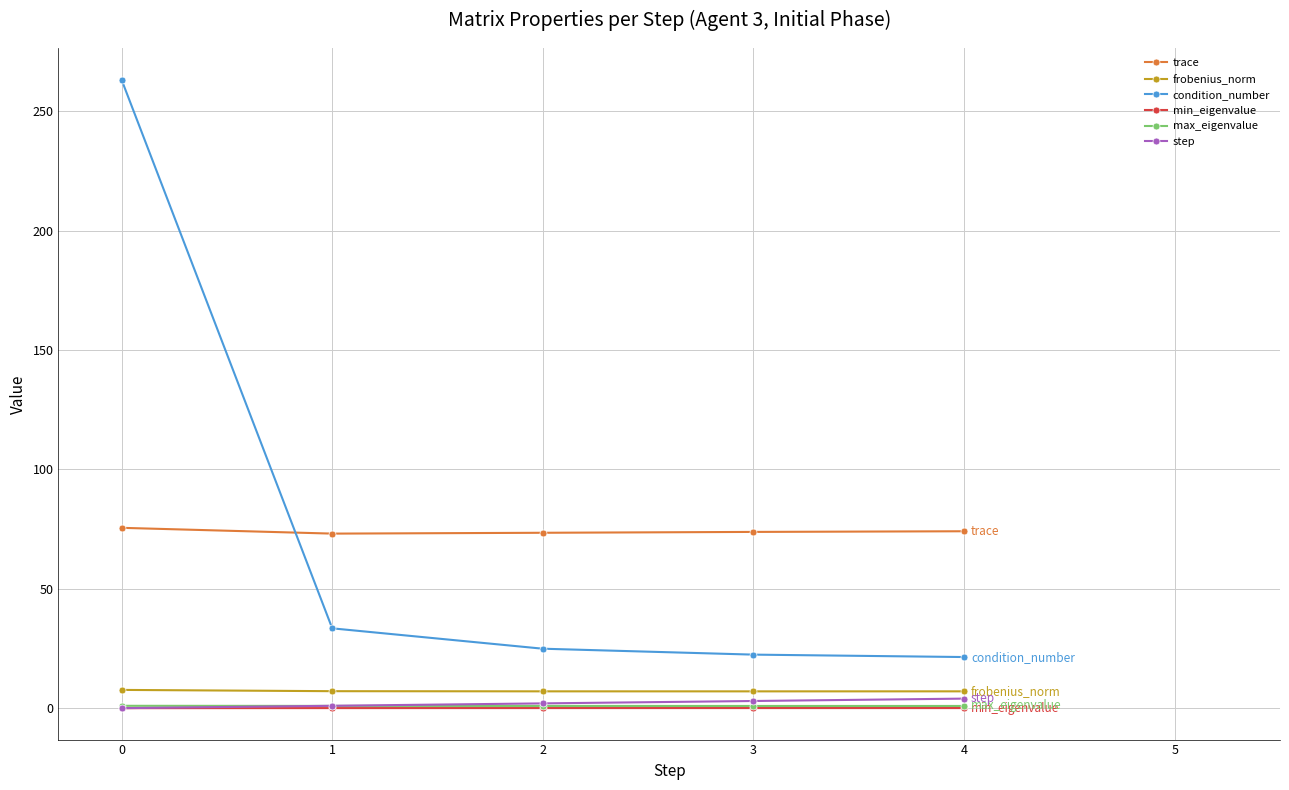

What is the maximum value shown in the chart?

263.1